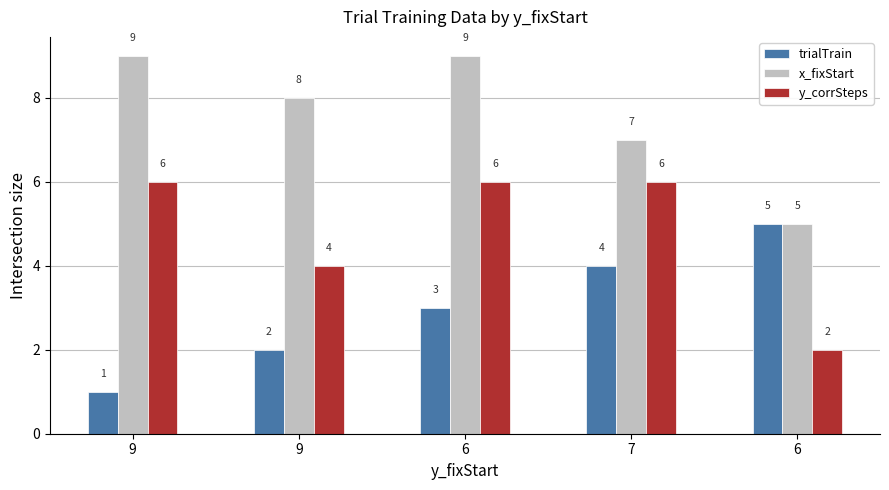

How many bars are there in total?

15